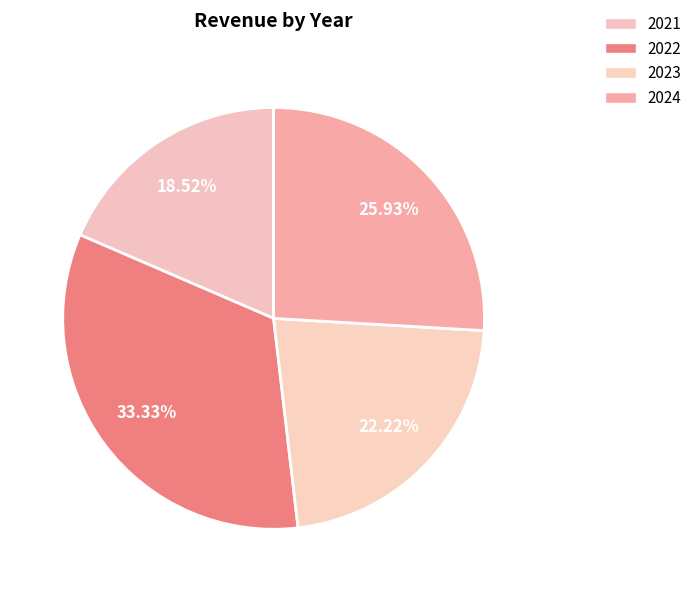

To the nearest percent, what portion does 2022 represent?

33%